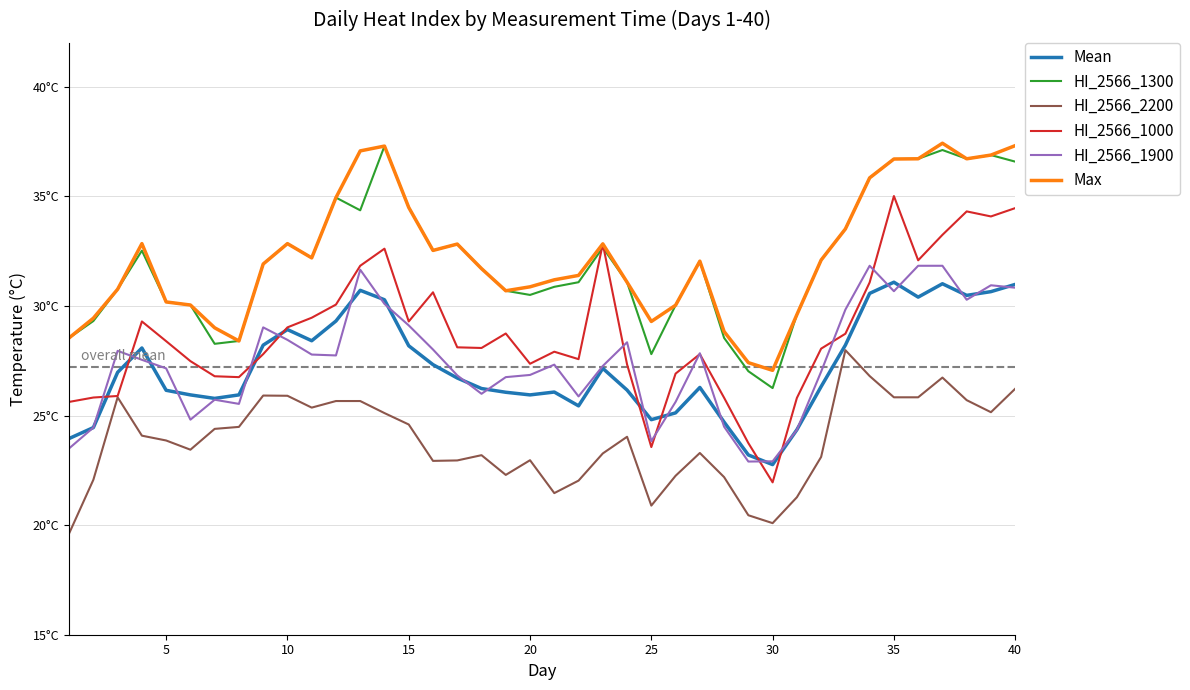

Rank the series by their maximum value, from lowest to highest.

HI_2566_2200, Mean, HI_2566_1900, HI_2566_1000, HI_2566_1300, Max